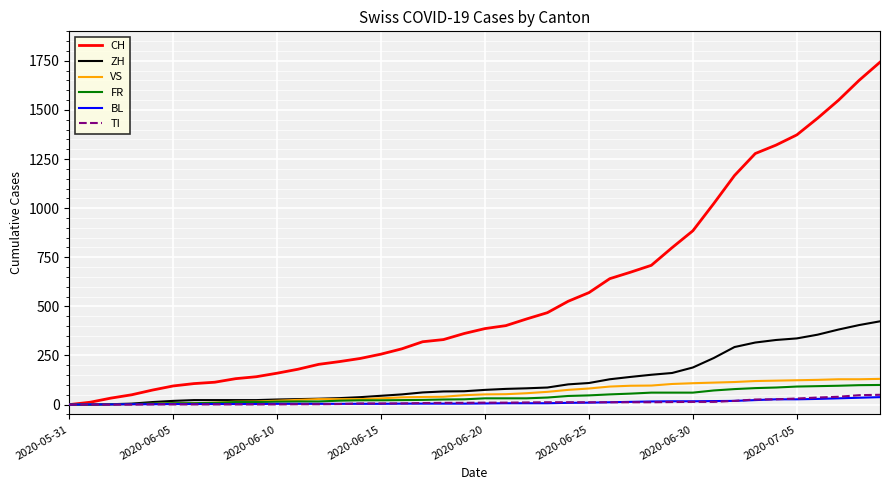

Which series has the widest spread of values?

CH